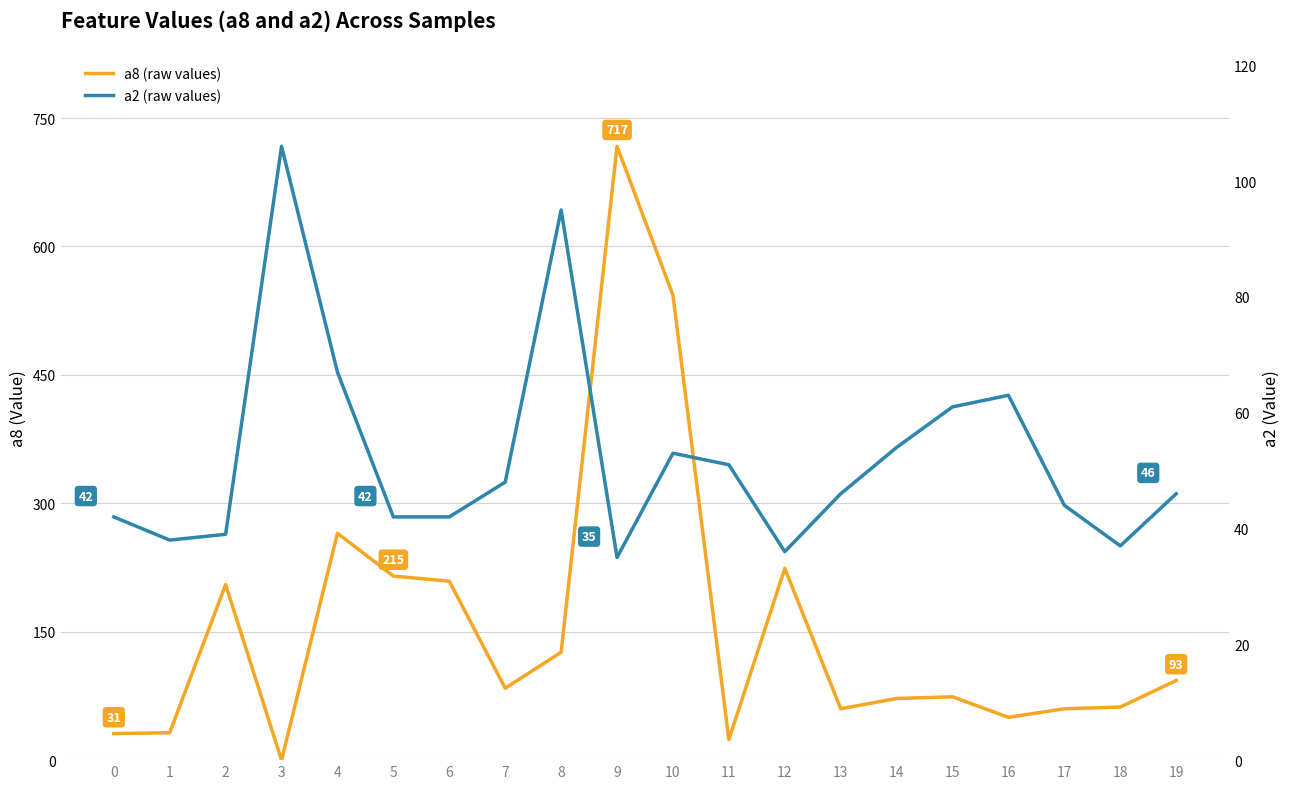

How many lines are shown in the chart?

2